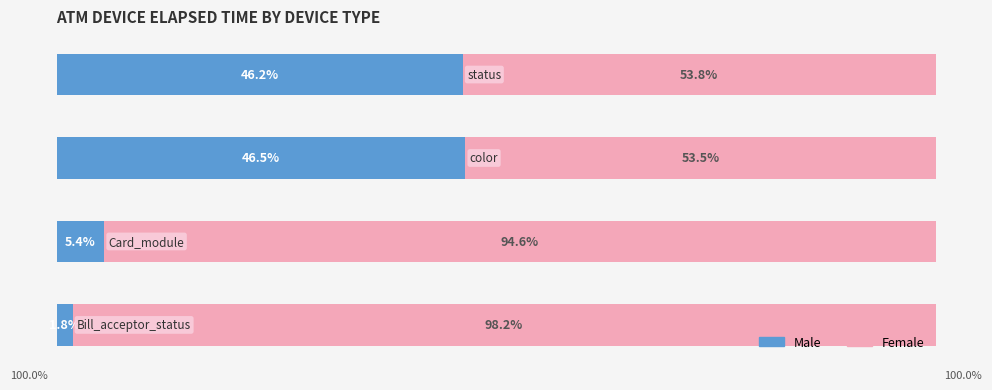

What is the difference between the second highest and second lowest values in the Female series?

40.8